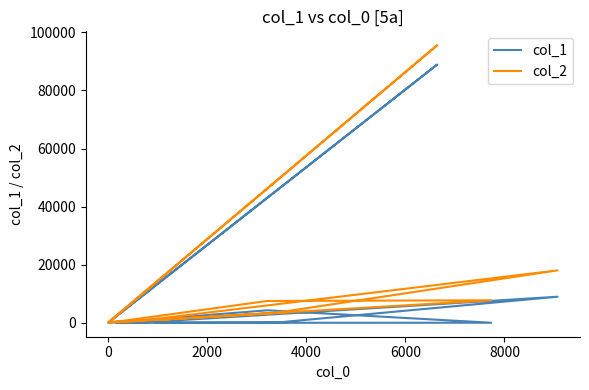

What is the average value of the col_2 series?

12564